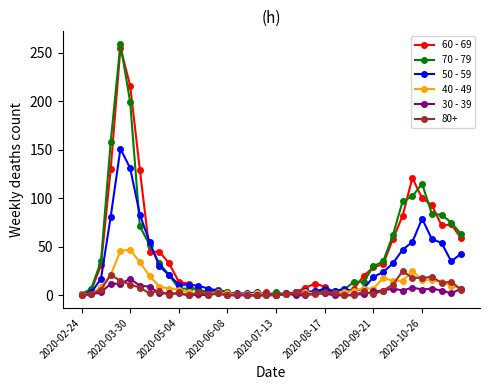

What are all the series names shown in the legend?

60 - 69, 70 - 79, 50 - 59, 40 - 49, 30 - 39, 80+